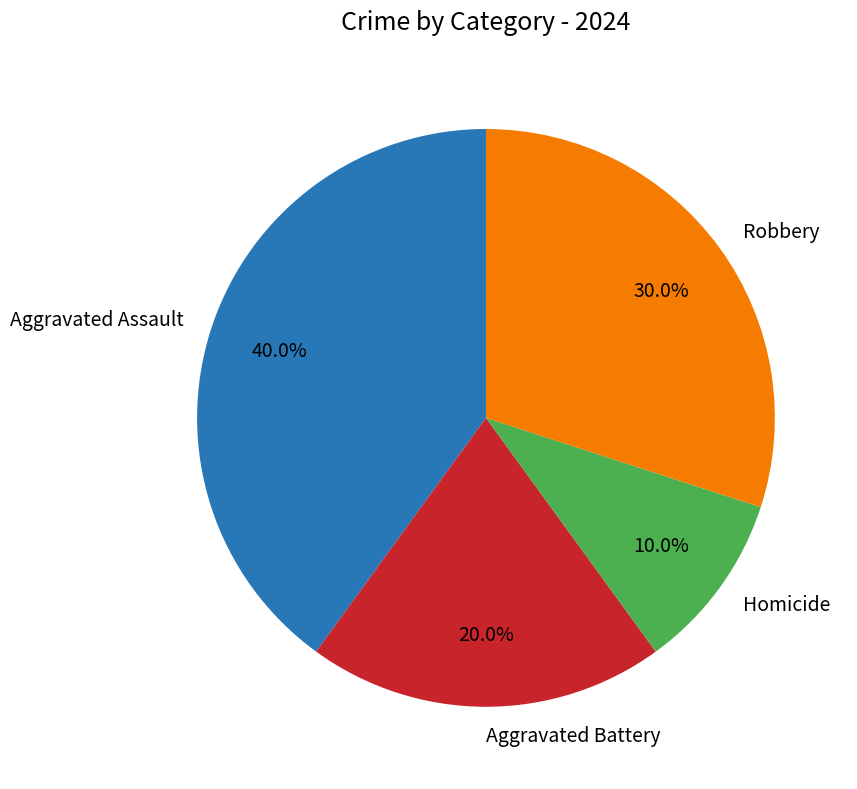

Approximately how many times larger is the value at Aggravated Battery compared to Robbery?

0.7